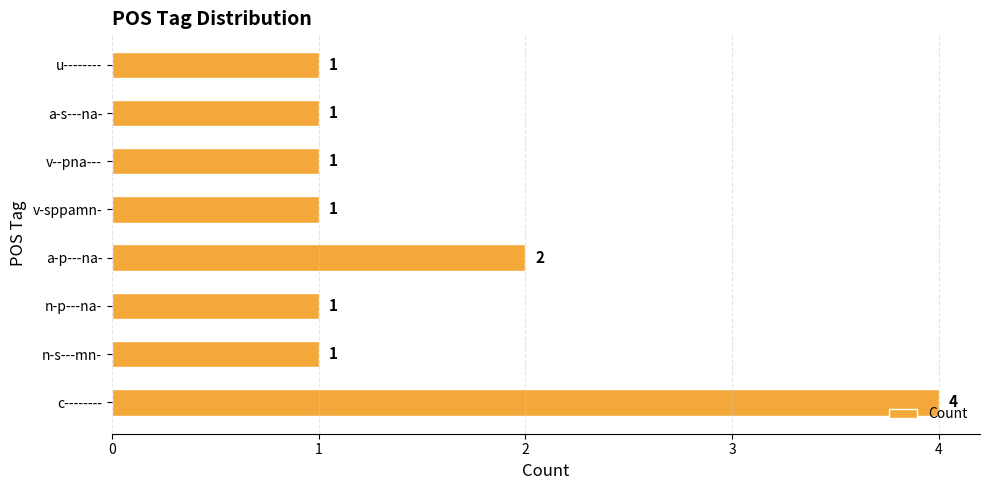

What is the sum of all values?

12